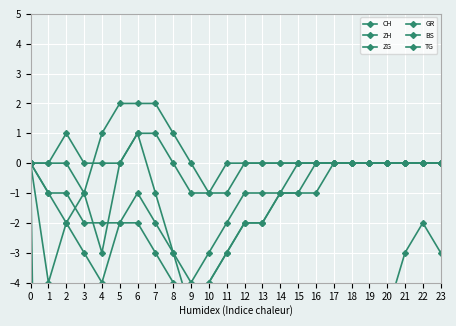

What is the difference between the maximum and minimum values in the CH series?

110